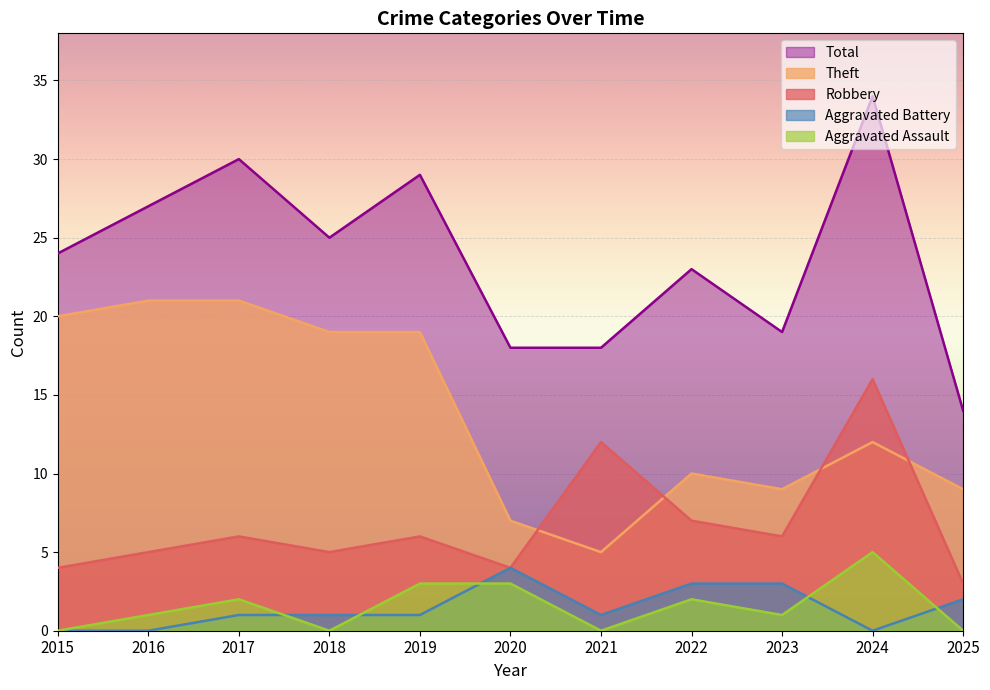

What is the sum of all Theft values?

152